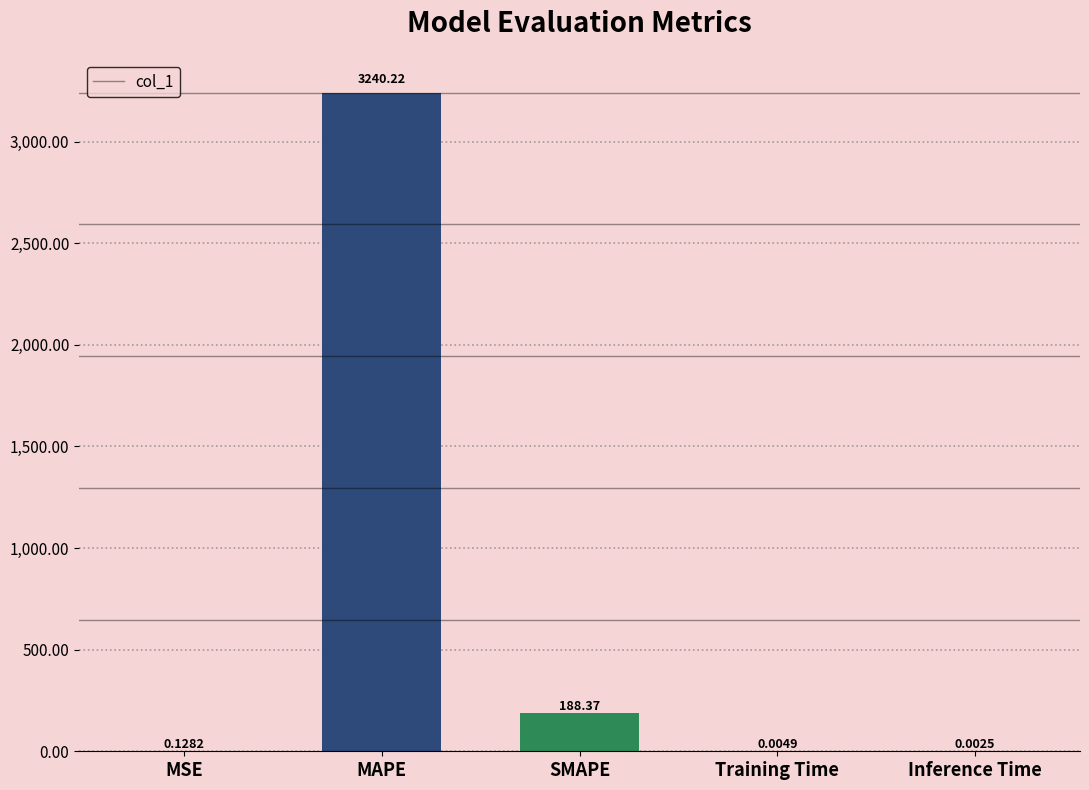

Does the chart contain stacked bars?

No